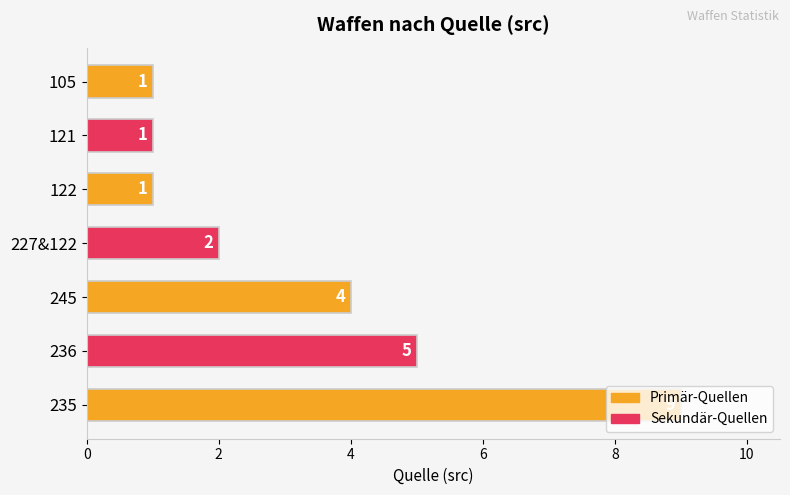

The value at 121 is 0. True or false?

False